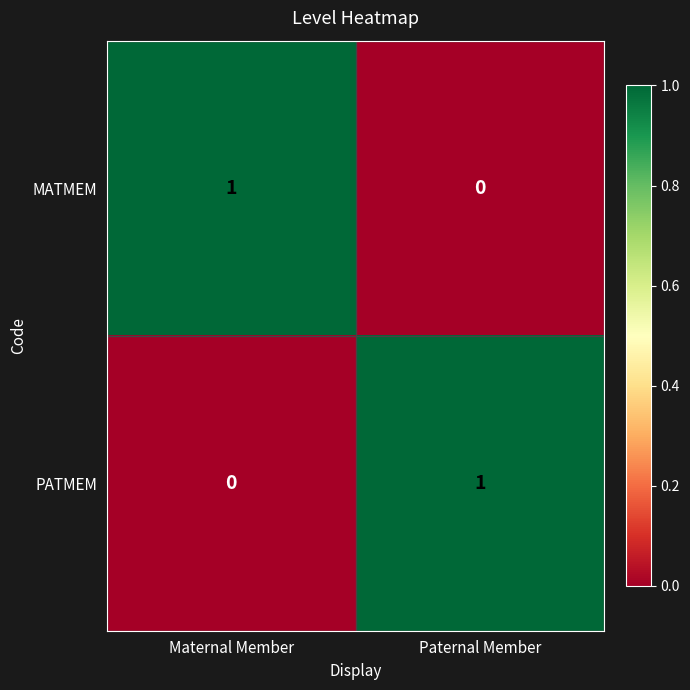

At how many categories does at least one series exceed 0?

2